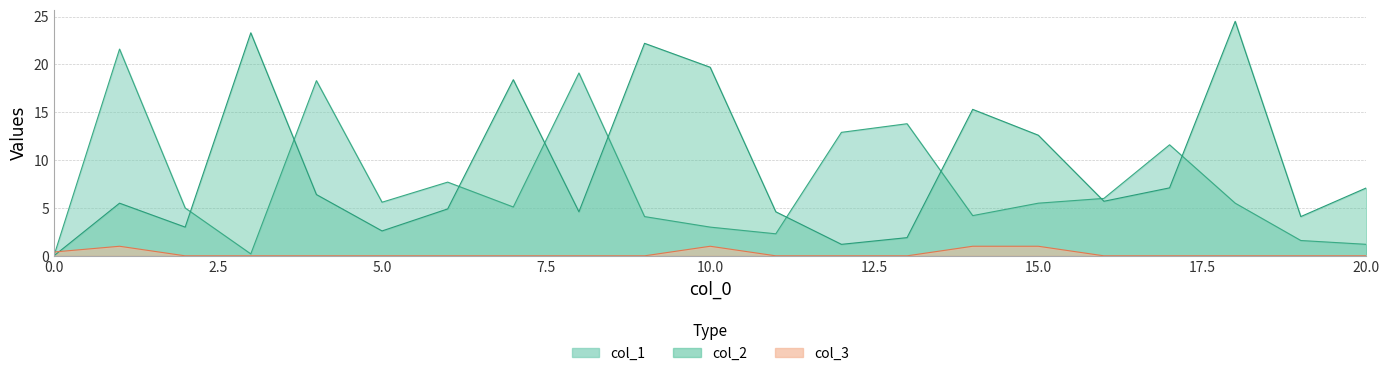

At which label is col_3 closest to 0?

2